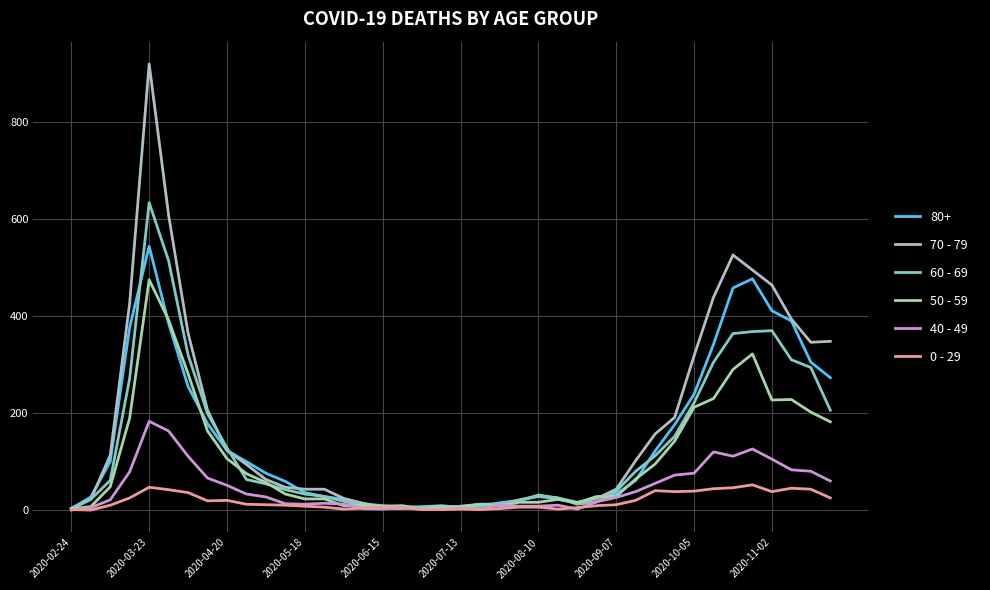

What is the average value of the 40 - 49 series?

45